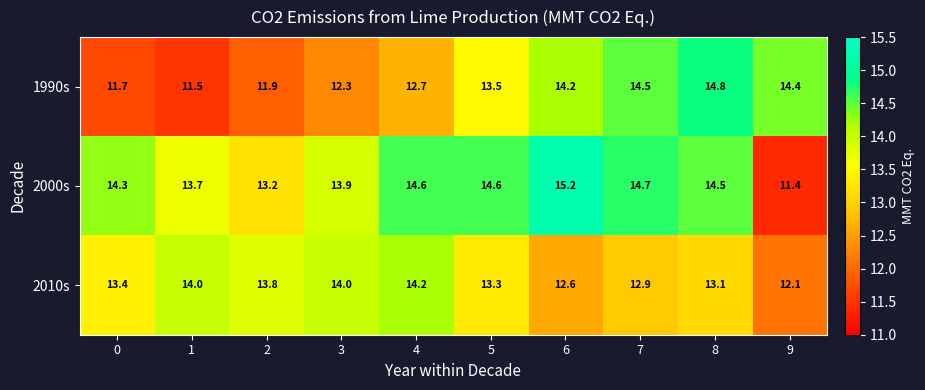

Which series has the largest total across all categories?

2000s